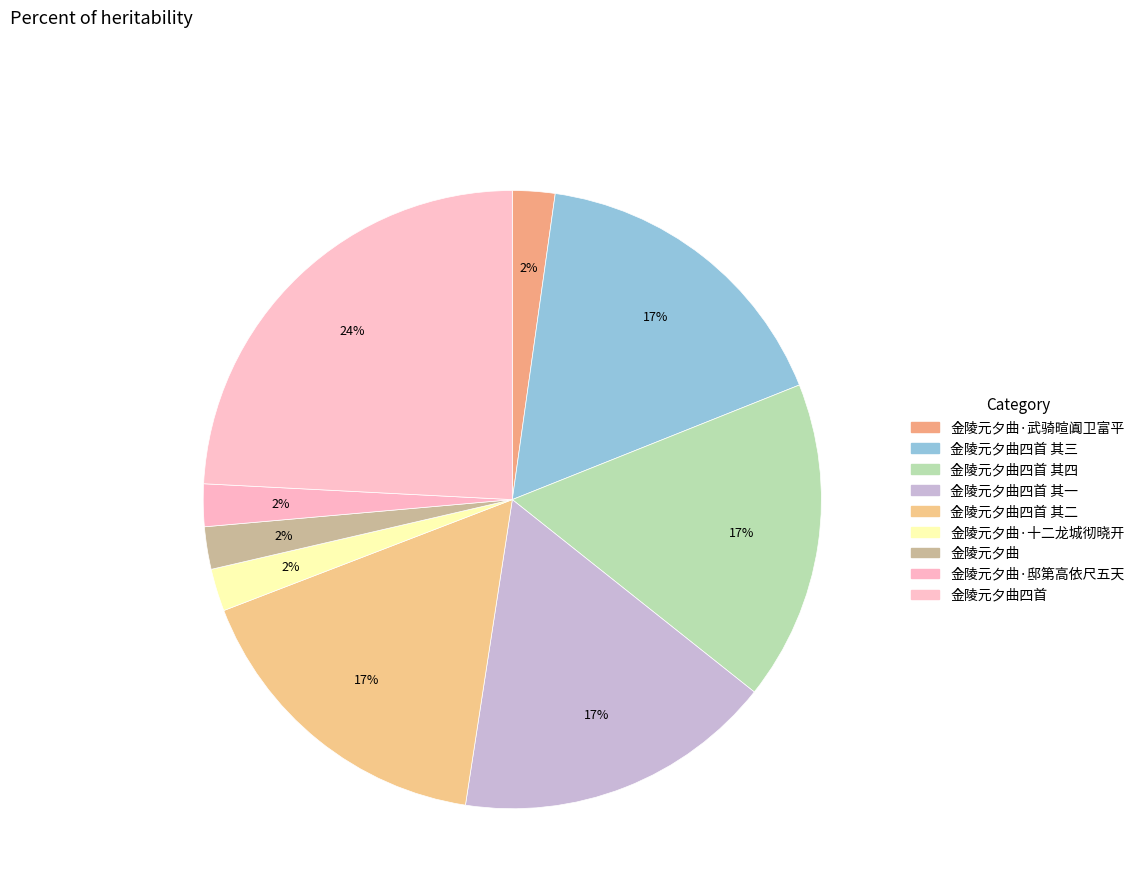

How many slices are in this pie chart?

9